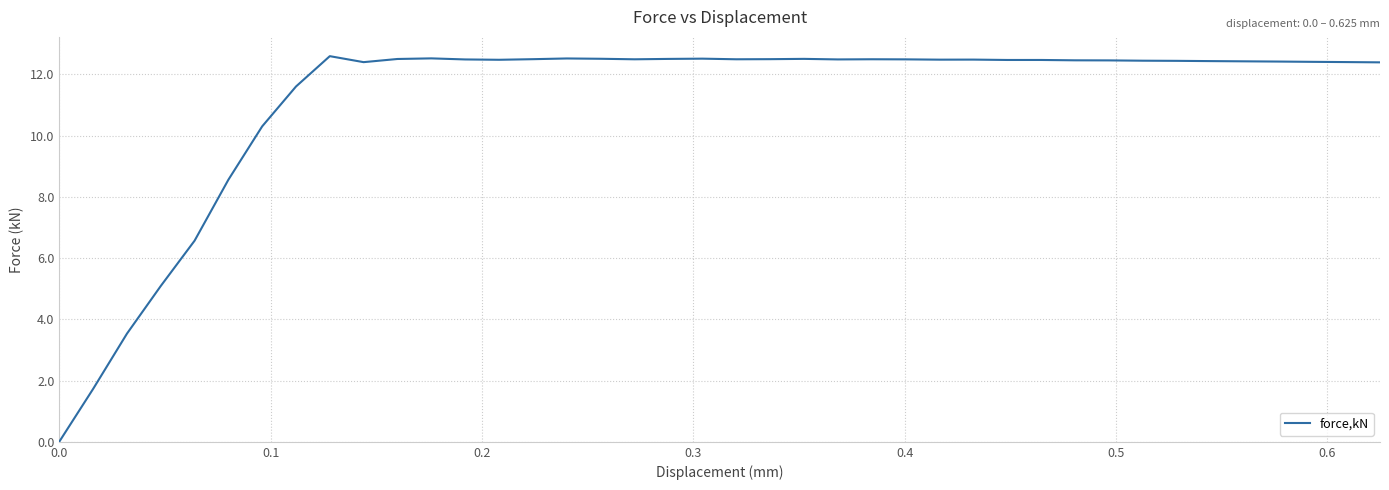

What is the difference between the maximum and minimum values?

12.6